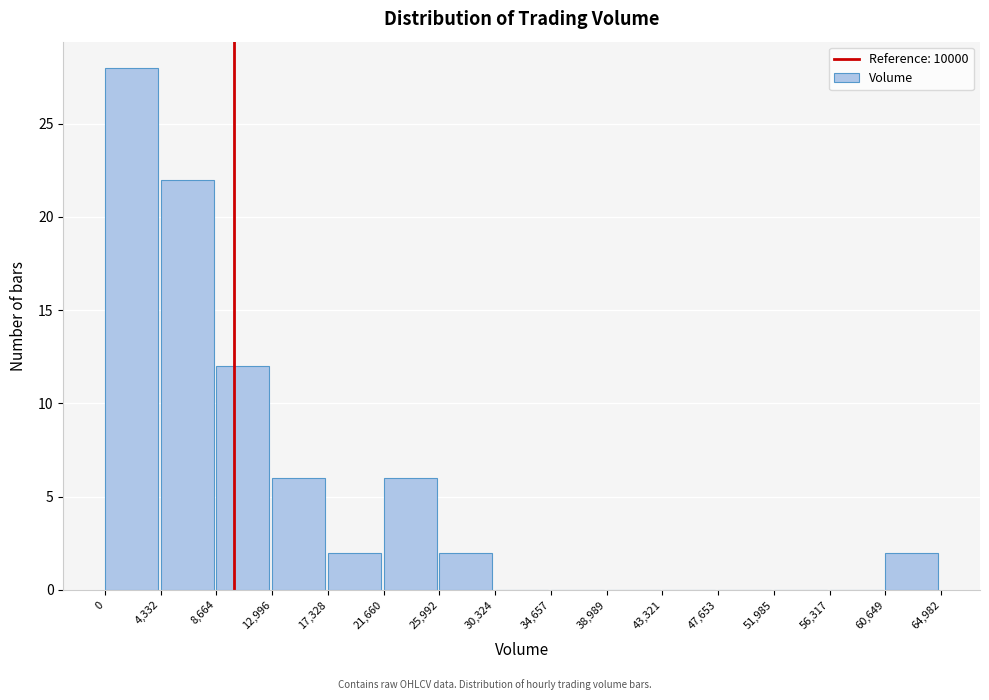

How tall is the bar that spans 0 to 4,332 on the x-axis? The values are not printed on the chart, so give them approximately, as read against the axis.

28